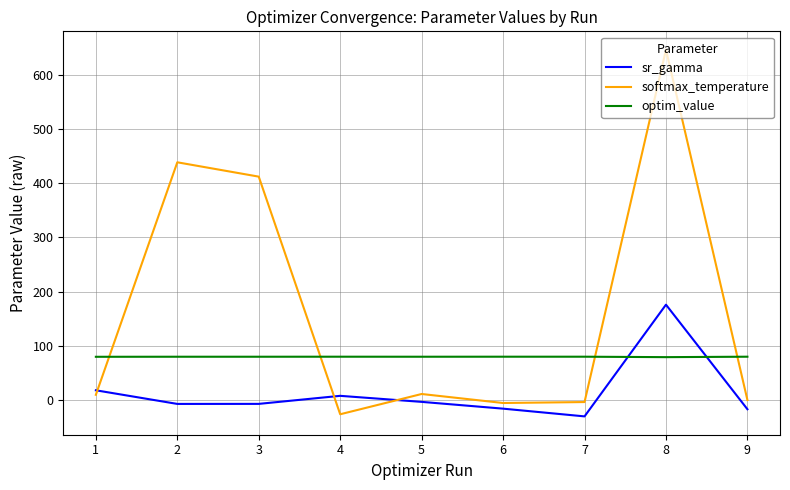

What is the minimum value shown in the chart?

-30.5